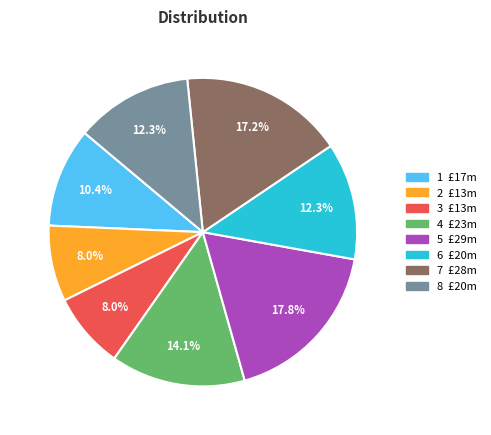

Approximately how many times larger is the value at 7 compared to 5?

1.0